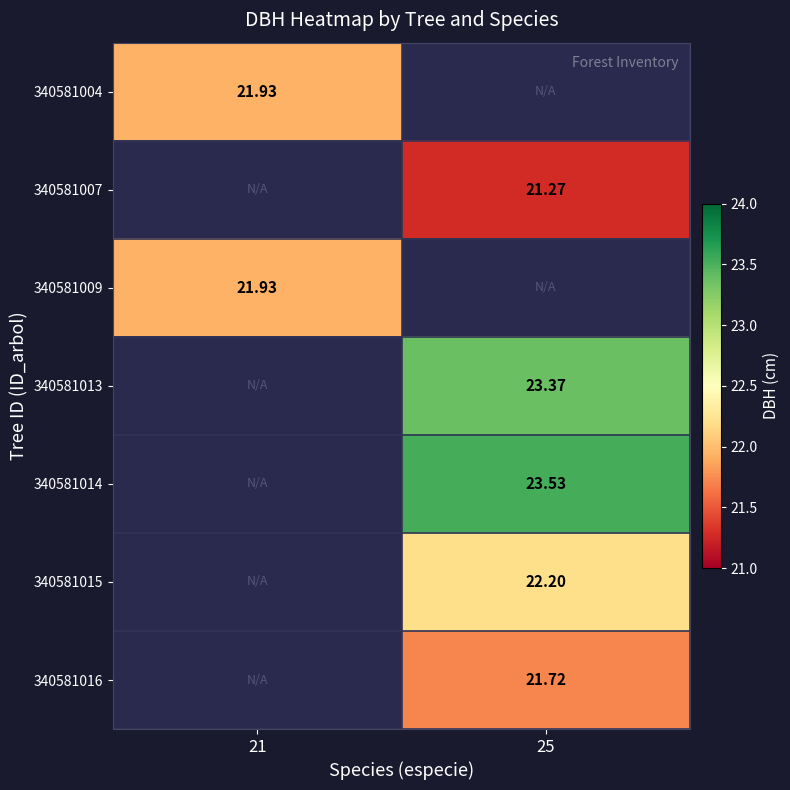

Which has a higher value, 25 or 21?

21